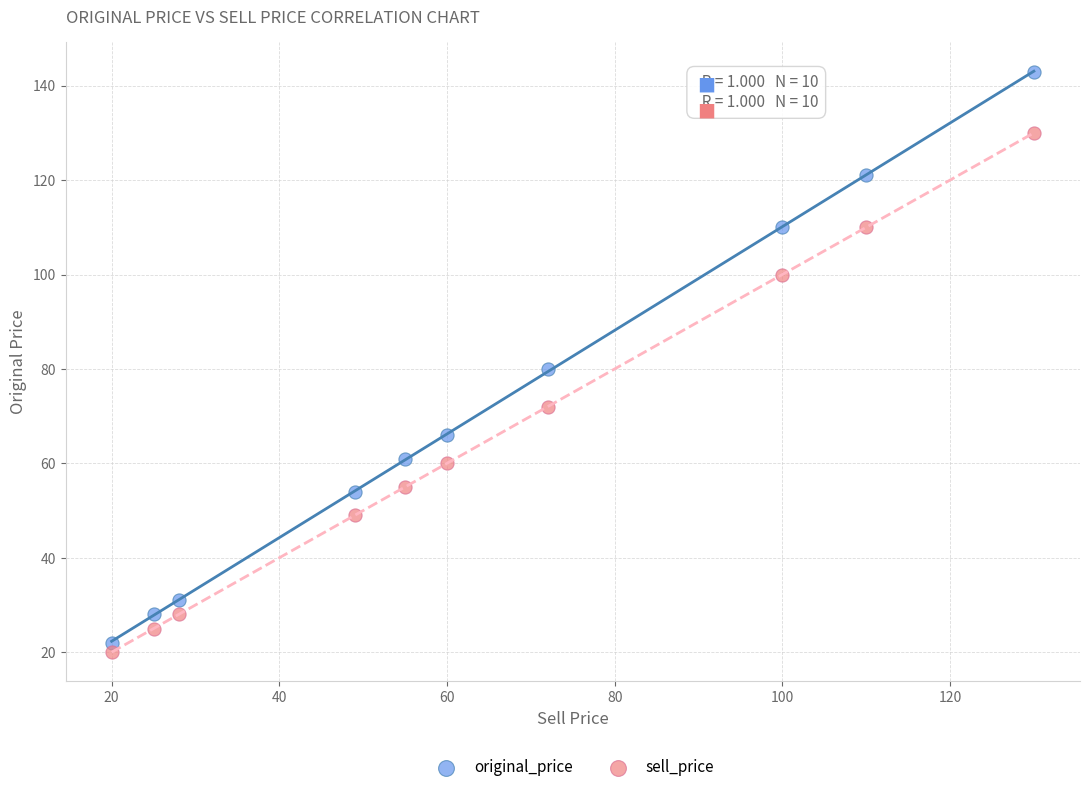

Across all data points, what is the range of X values (max minus min)?

110